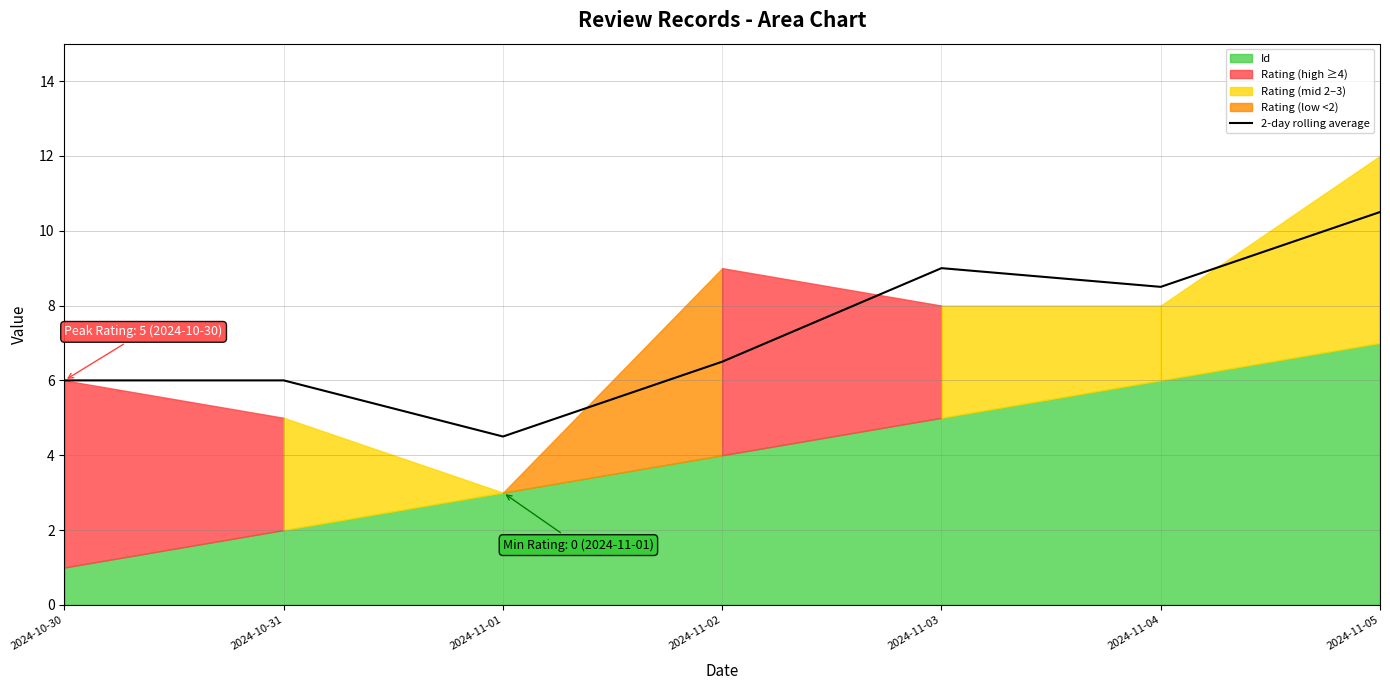

At which label does the data first exceed 6?

2024-11-02